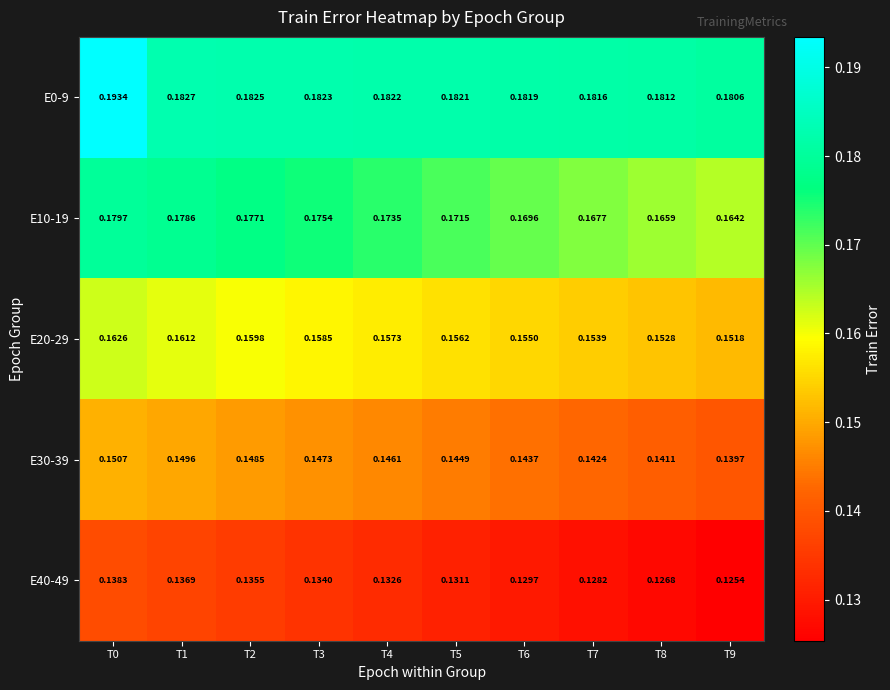

Is the value of E30-39 at T0 greater than the value of E10-19 at T5?

No